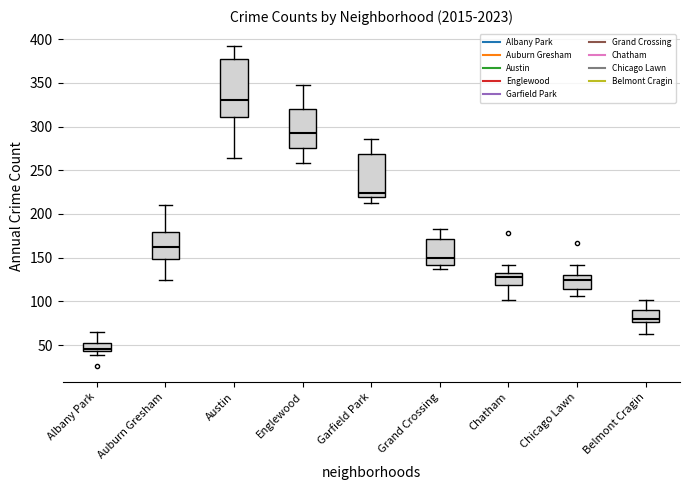

Reading left to right, read every box against the y-axis: the position of its median line, the range the box covers, and the ends of its whiskers. The values are not printed on the chart, so give them approximately, as read against the axis.

Albany Park: median 45 (just above the box's lower edge), box 45 to 50, whiskers 40 to 65
Auburn Gresham: median 160, box 150 to 180, whiskers 125 to 210
Austin: median 330, box 310 to 375, whiskers 265 to 390
Englewood: median 295, box 275 to 320, whiskers 260 to 345
Garfield Park: median 225, box 220 to 270, whiskers 210 to 285
Grand Crossing: median 150, box 140 to 170, whiskers 135 to 185
Chatham: median 130, box 120 to 135, whiskers 100 to 140
Chicago Lawn: median 125, box 115 to 130, whiskers 105 to 140
Belmont Cragin: median 80, box 75 to 90, whiskers 65 to 100